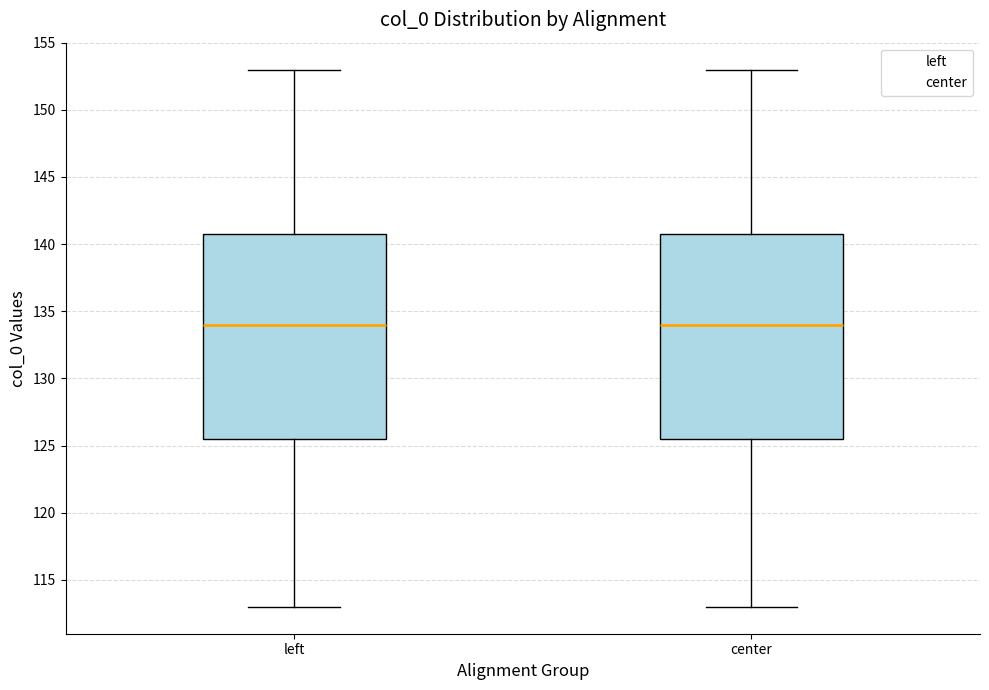

Reading left to right, transcribe this box plot: for each box, give where its median line is, the range the box spans, and where its two whiskers end, as read against the y-axis. The values are not printed on the chart, so give them approximately, as read against the axis.

left: median 134.0, box 125.5 to 141.0, whiskers 113.0 to 153.0
center: median 134.0, box 125.5 to 141.0, whiskers 113.0 to 153.0